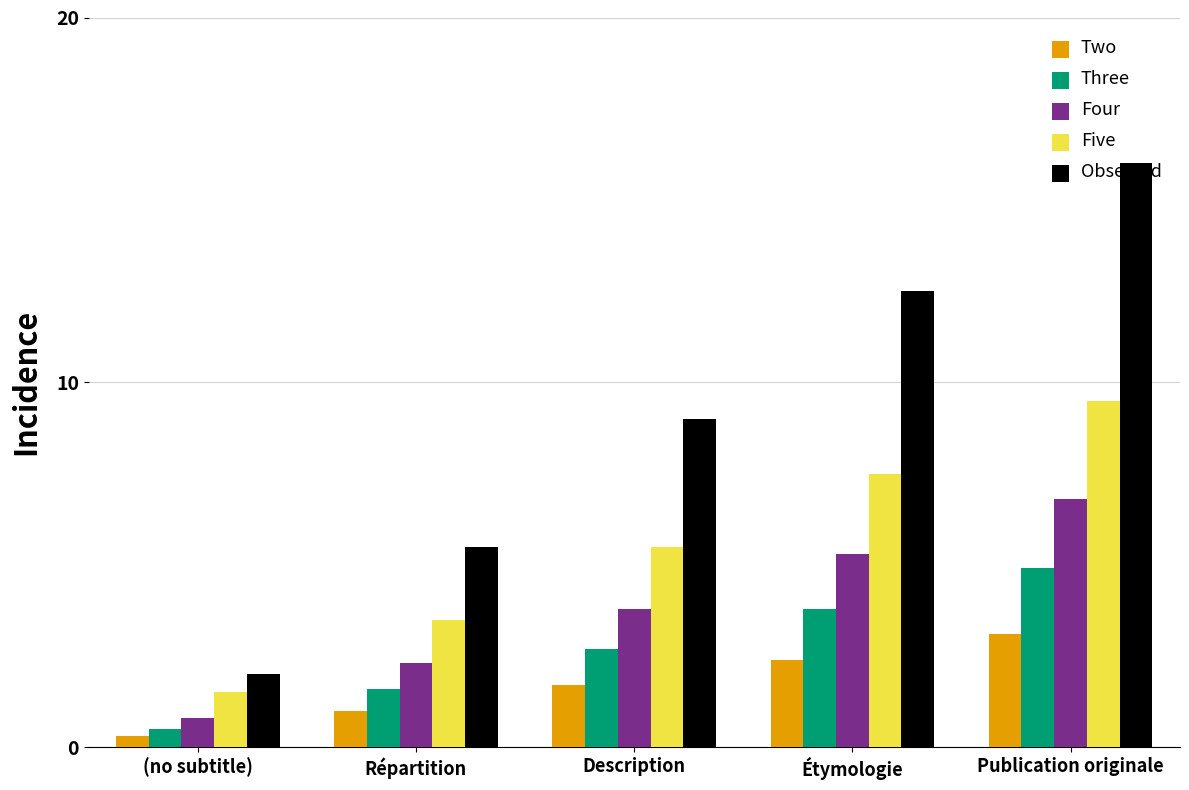

What is the sum of the Four values at (no subtitle) and Publication originale?

7.6